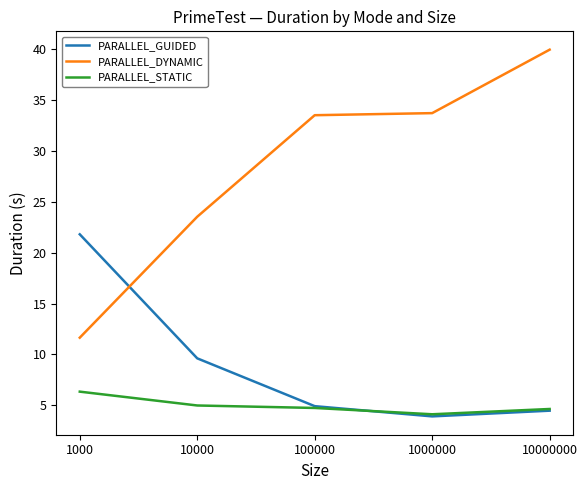

List the series in order of their peak value, highest first.

PARALLEL_DYNAMIC, PARALLEL_GUIDED, PARALLEL_STATIC